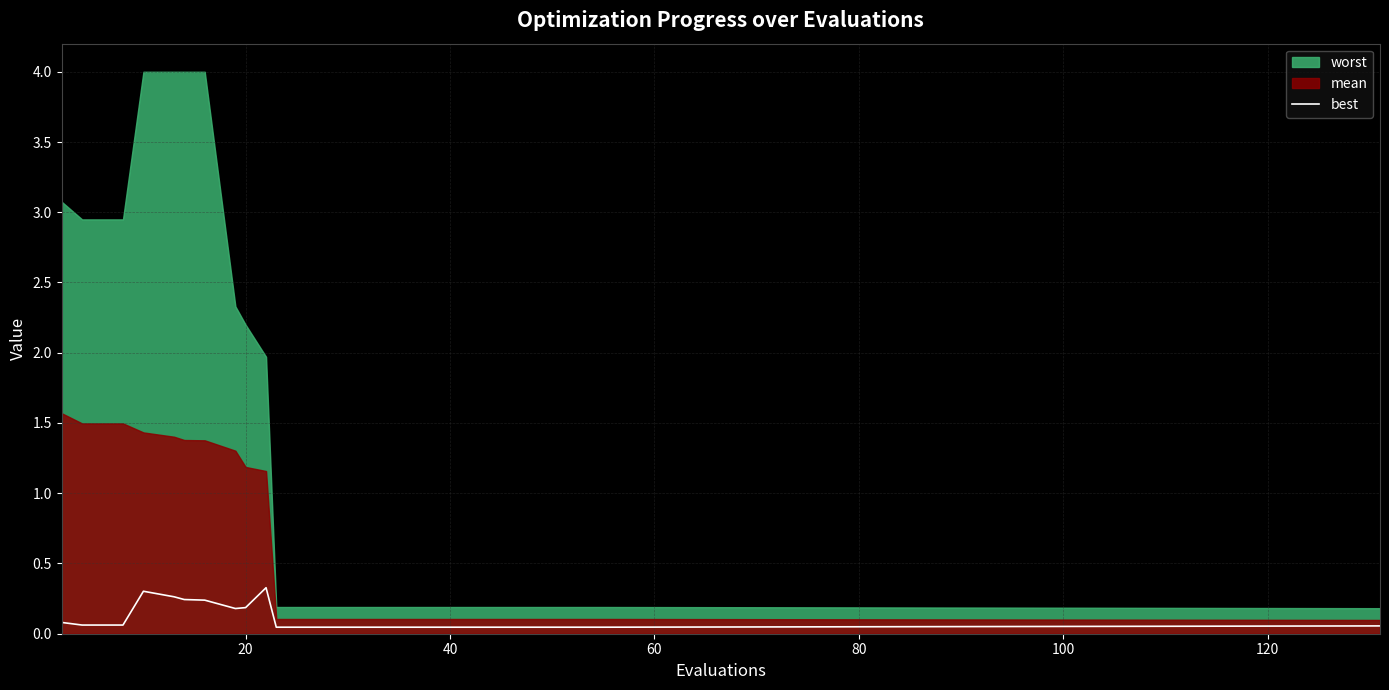

The chart shows a value of 0.5 at 60. True or false?

False